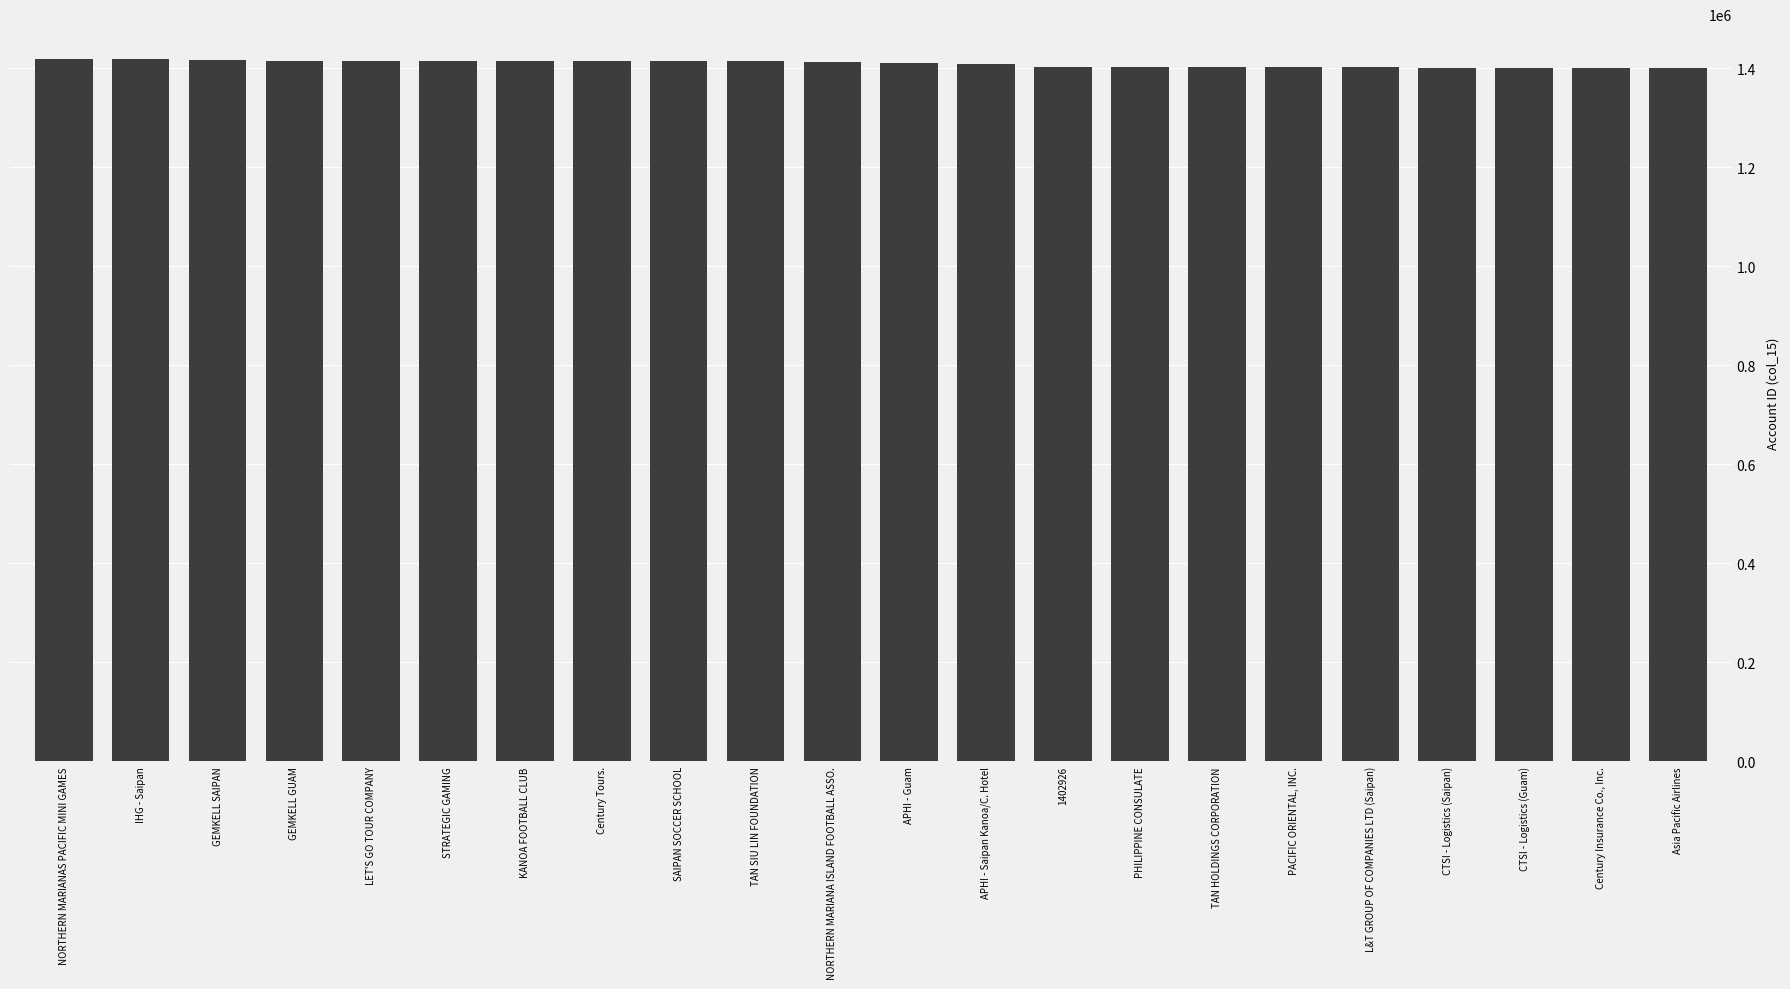

List the labels in order of value, smallest first.

Asia Pacific Airlines, Century Insurance Co., Inc., CTSI - Logistics (Guam), CTSI - Logistics (Saipan), L&T GROUP OF COMPANIES LTD (Saipan), PACIFIC ORIENTAL, INC., TAN HOLDINGS CORPORATION, PHILIPPINE CONSULATE, 1402926, APHI - Saipan Kanoa/C. Hotel, APHI - Guam, NORTHERN MARIANA ISLAND FOOTBALL ASSO., TAN SIU LIN FOUNDATION, SAIPAN SOCCER SCHOOL, Century Tours., KANOA FOOTBALL CLUB, STRATEGIC GAMING, LET'S GO TOUR COMPANY, GEMKELL GUAM, GEMKELL SAIPAN, IHG - Saipan, NORTHERN MARIANAS PACIFIC MINI GAMES